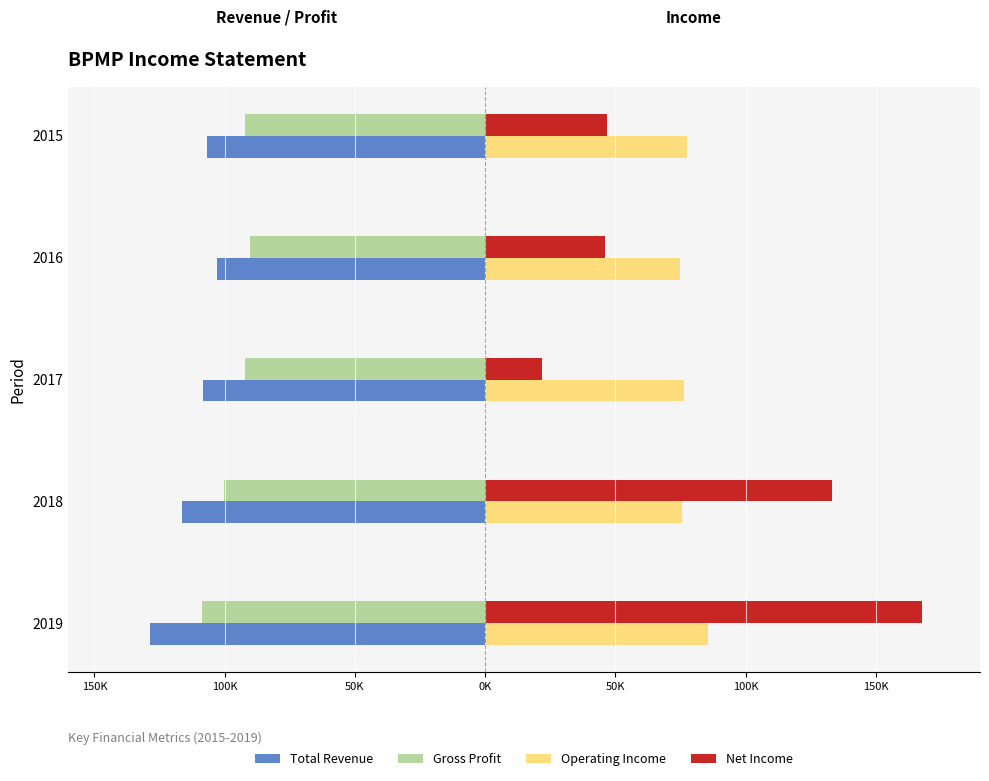

What are all the series names shown in the legend?

Total Revenue, Gross Profit, Operating Income, Net Income